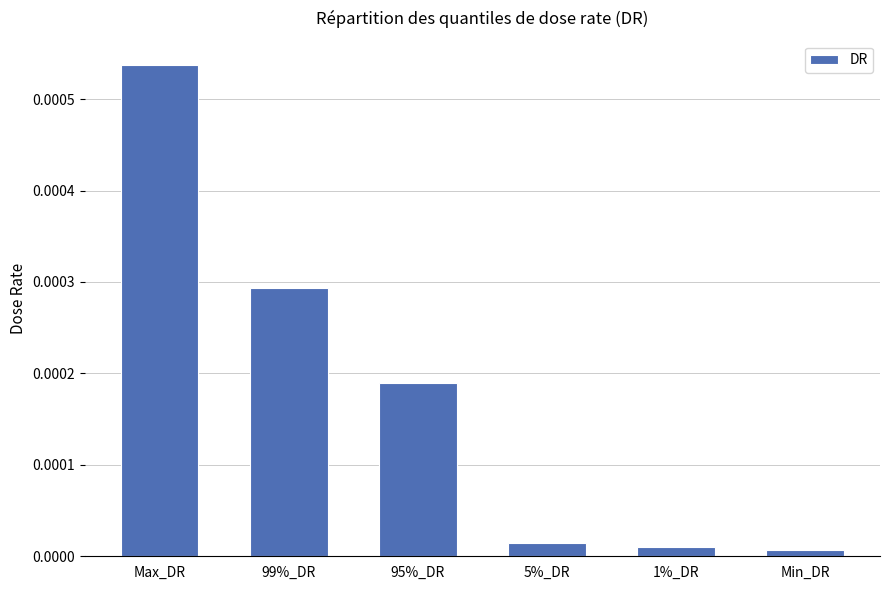

What is the label of the 6th bar from the left?

Min_DR